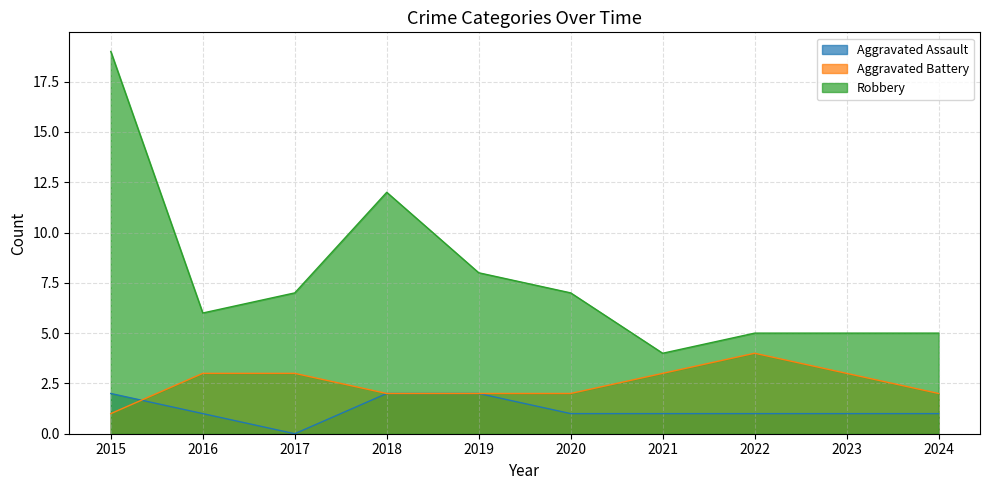

Reading left to right, list all the values displayed in this chart.

Aggravated Assault: 2015=2	2016=1	2017=0	2018=2	2019=2	2020=1	2021=1	2022=1	2023=1	2024=1
Aggravated Battery: 2015=1	2016=3	2017=3	2018=2	2019=2	2020=2	2021=3	2022=4	2023=3	2024=2
Robbery: 2015=19	2016=6	2017=7	2018=12	2019=8	2020=7	2021=4	2022=5	2023=5	2024=5